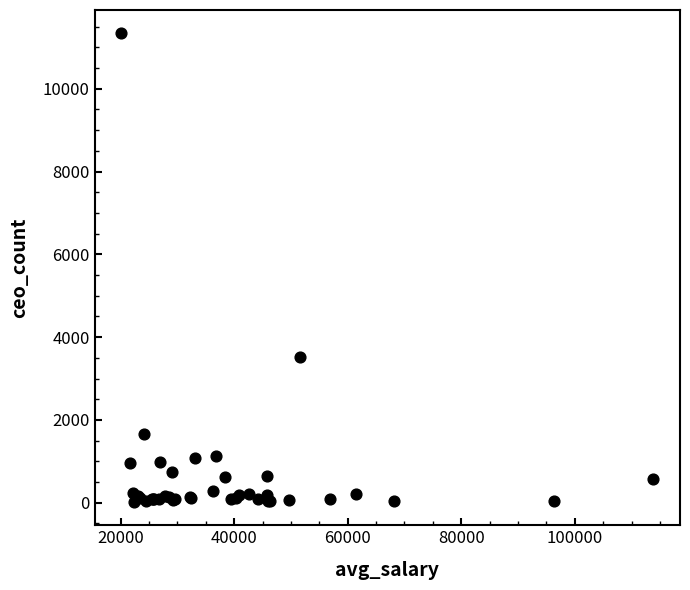

What Y value in the scatter plot is closest to 5679?

3513